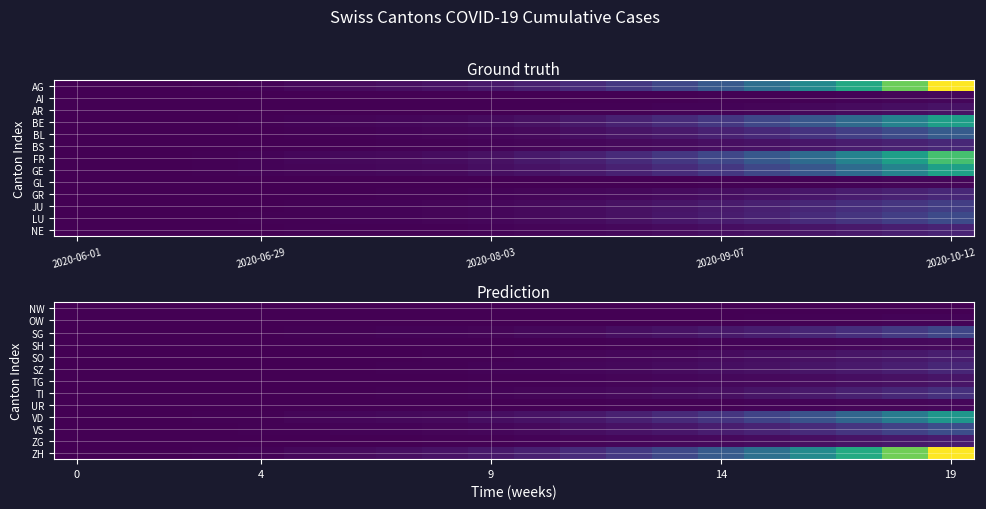

Reading left to right, transcribe all the data shown in this chart.

NW: 0	0	0	0	0	0	0	1	1	2	3	5	7	10	14	19	25	32	41	52
OW: 0	0	0	0	1	2	4	6	9	13	18	25	34	44	56	71	89	110	135	163
SG: 0	4	11	16	46	83	114	143	179	242	328	447	600	793	1033	1330	1702	2158	2720	3420
SH: 0	1	3	3	5	7	11	15	20	29	41	57	77	102	133	170	215	268	331	404
SO: 0	6	8	11	16	32	48	62	82	115	158	213	282	368	470	592	736	903	1092	1320
SZ: 0	0	1	6	21	35	54	73	98	138	192	263	353	459	583	734	915	1137	1416	1770
TG: 0	1	1	3	12	21	30	41	57	81	113	153	203	261	330	412	510	626	761	920
TI: 0	1	6	11	13	36	58	82	112	160	224	310	418	548	706	905	1160	1472	1850	2320
UR: 0	0	0	0	2	0	18	21	25	32	42	56	73	93	115	141	172	207	246	290
VD: 0	16	35	71	121	208	279	345	430	581	793	1087	1459	1940	2542	3295	4225	5378	6840	8660
VS: 1	14	32	56	101	123	155	192	240	322	435	587	778	1014	1298	1638	2058	2562	3172	3920
ZG: 0	1	11	14	21	36	47	61	79	108	148	200	268	347	439	551	688	851	1042	1270
ZH: 0	23	45	83	162	357	490	623	798	1068	1460	2009	2714	3601	4730	6120	7880	10100	12900	16500